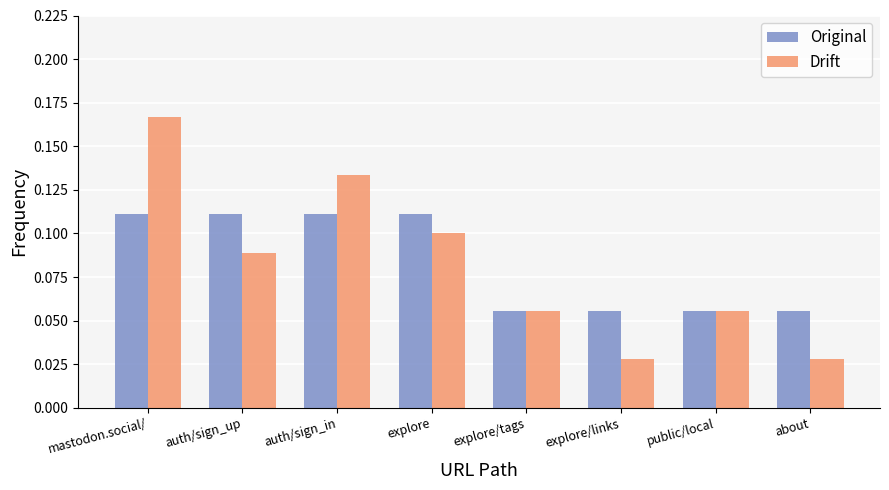

What is the sum of the Original values at public/local and mastodon.social/?

0.2